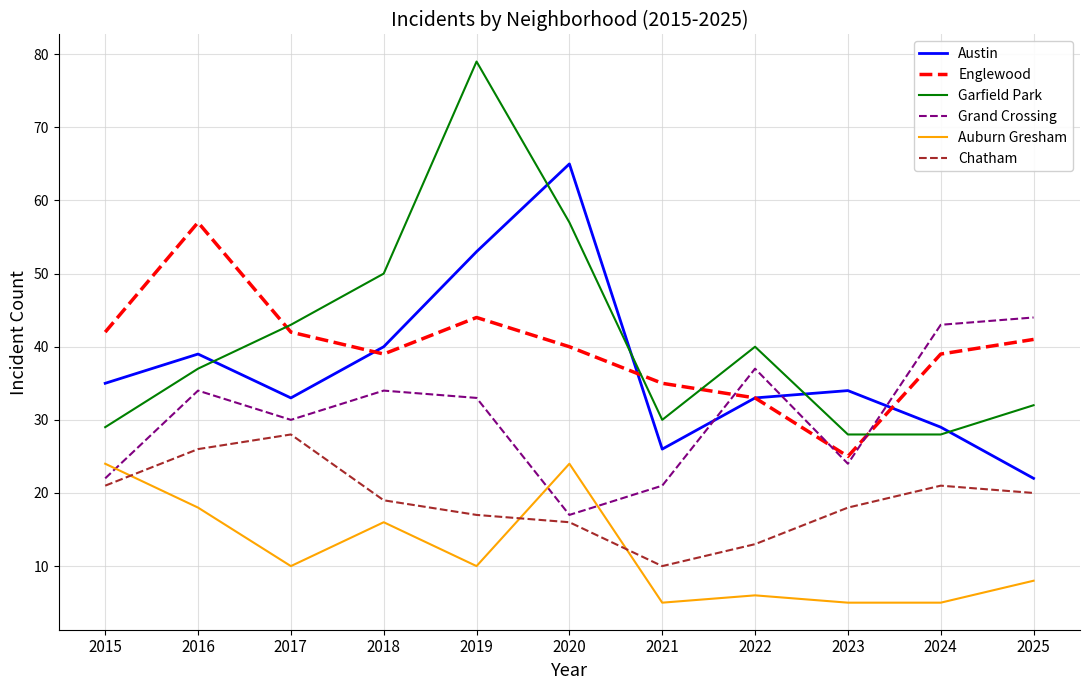

Which series has the largest range (max minus min)?

Garfield Park